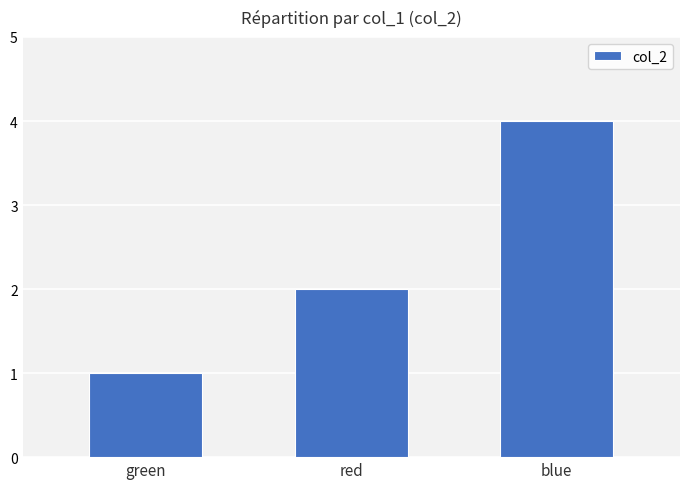

Rank the categories by value from highest to lowest.

blue, red, green